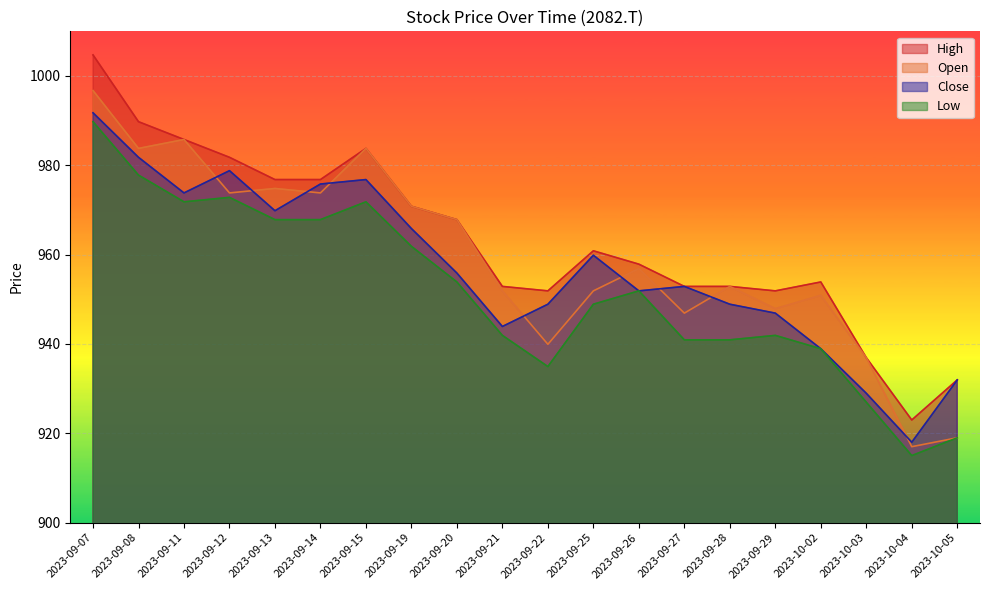

Which series has the largest total across all categories?

High